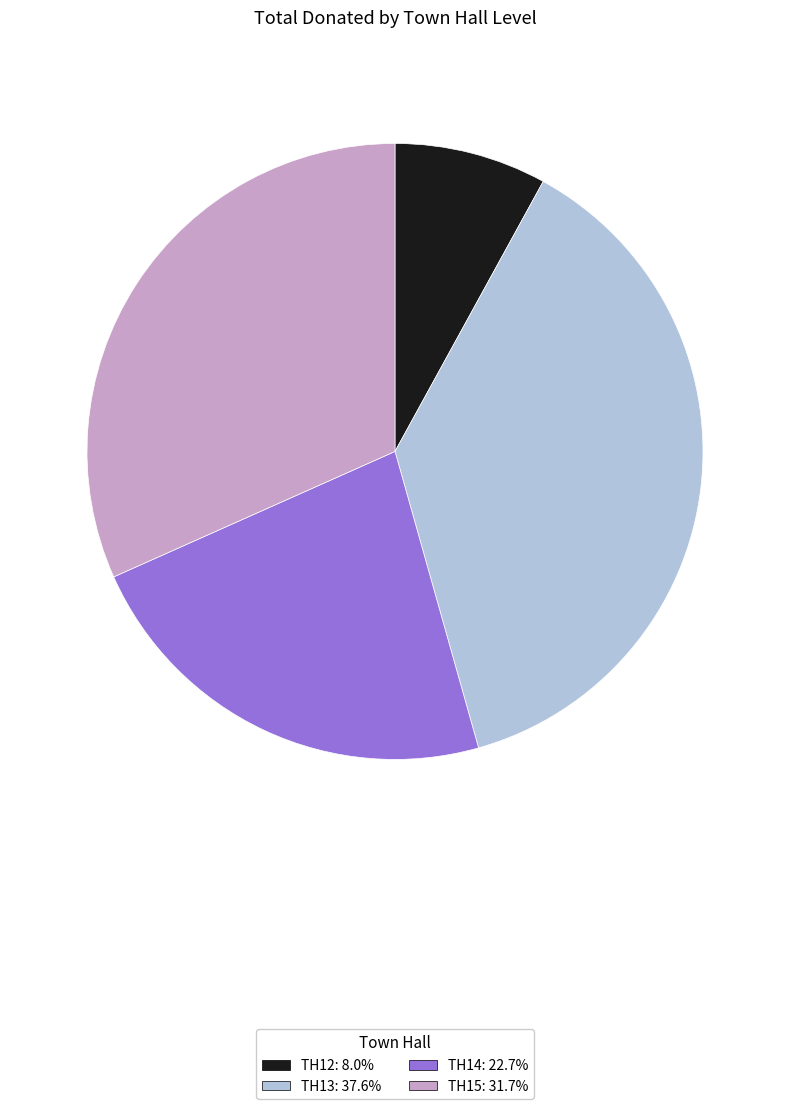

Is there a majority slice in this chart?

No